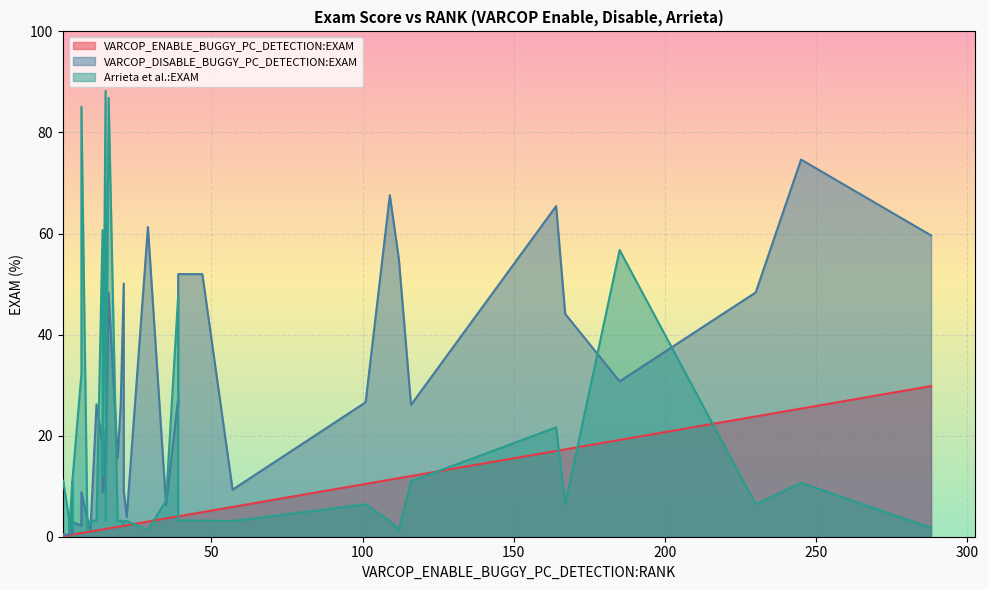

At which label is Arrieta et al.:EXAM closest to 44?

19